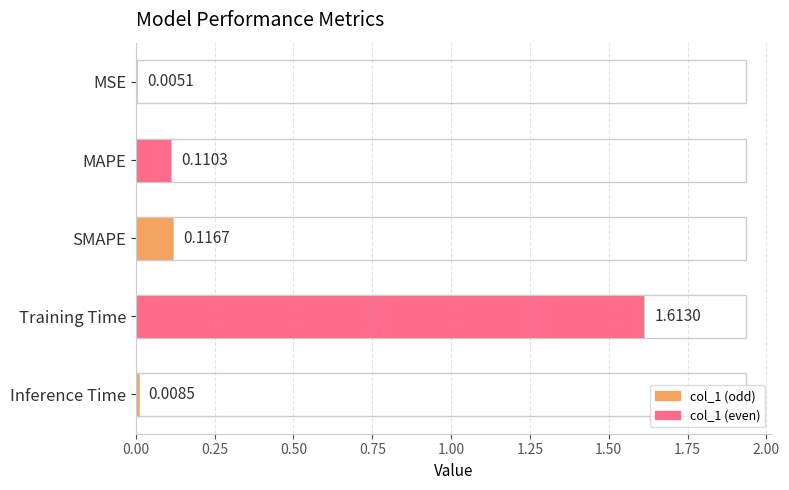

Where is the data nearest to the value 0?

MSE